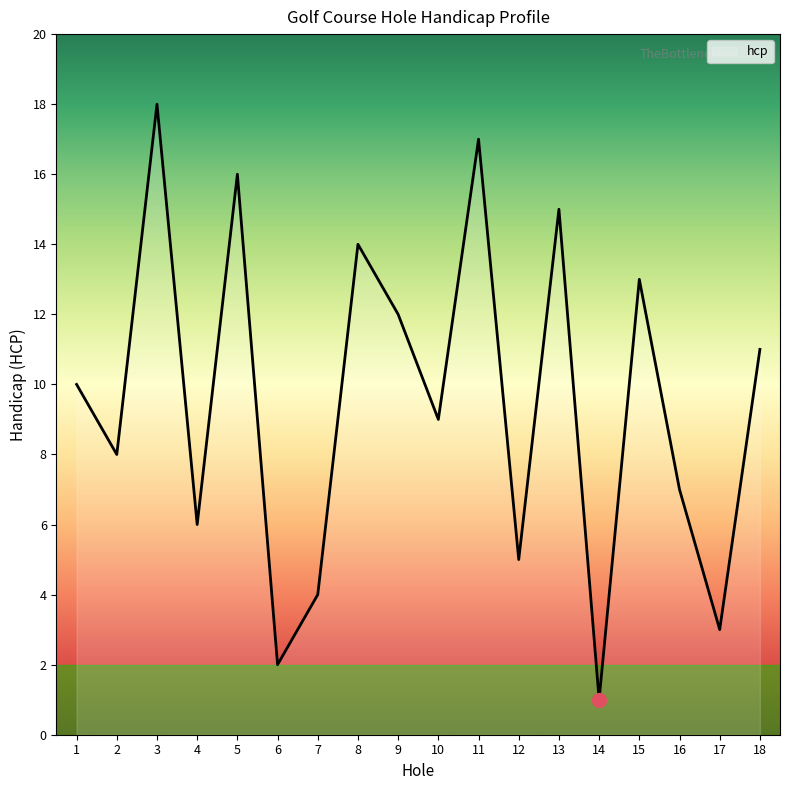

True or false: the data shows 12 at 9.

True